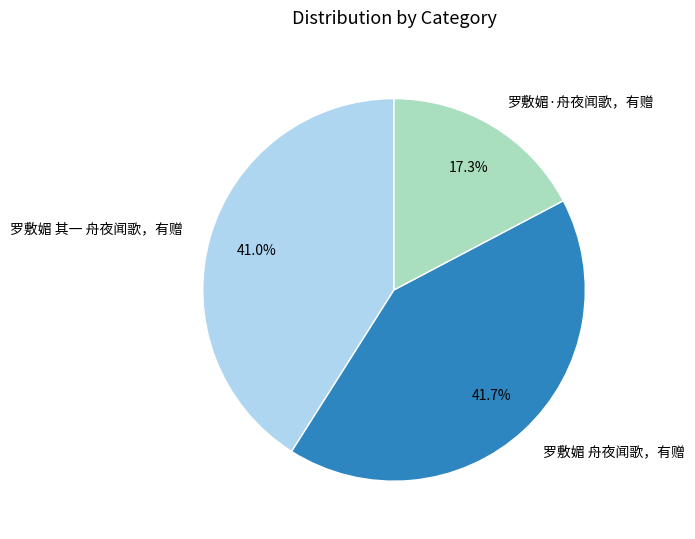

The 罗敷媚 其一 舟夜闻歌，有赠 slice represents 41% of the pie. True or false?

True